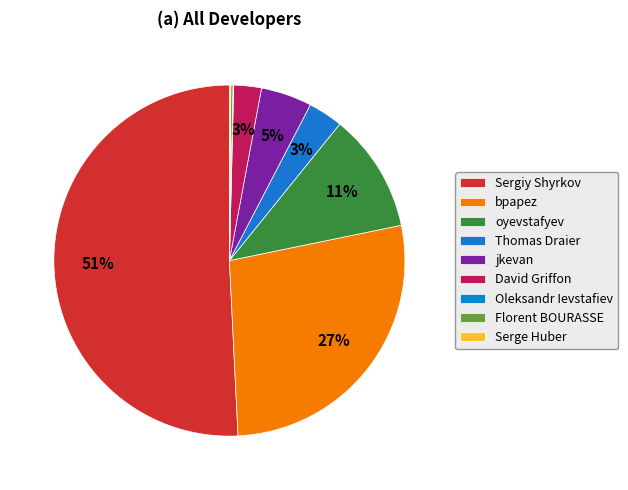

Which category accounts for the majority?

Sergiy Shyrkov